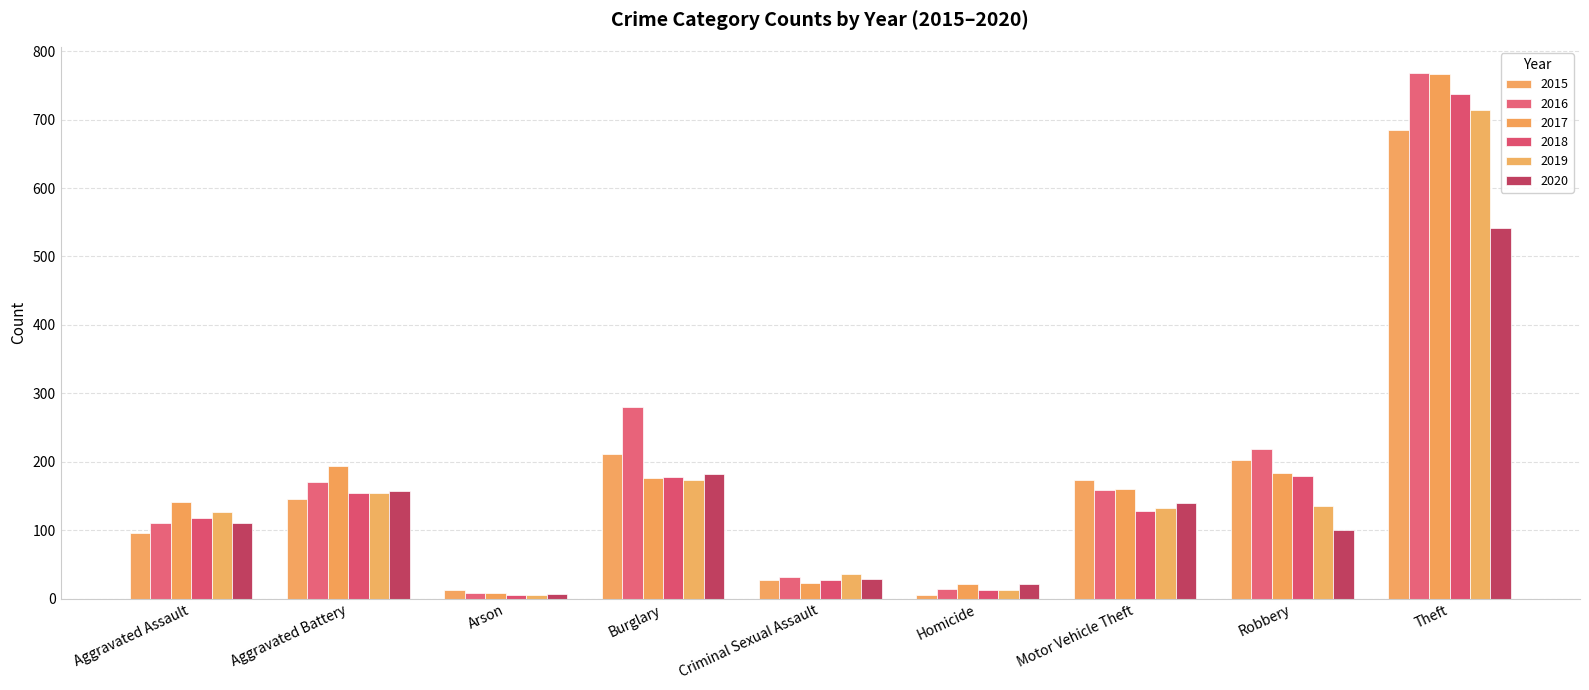

Which label corresponds to the largest value in the chart?

Theft